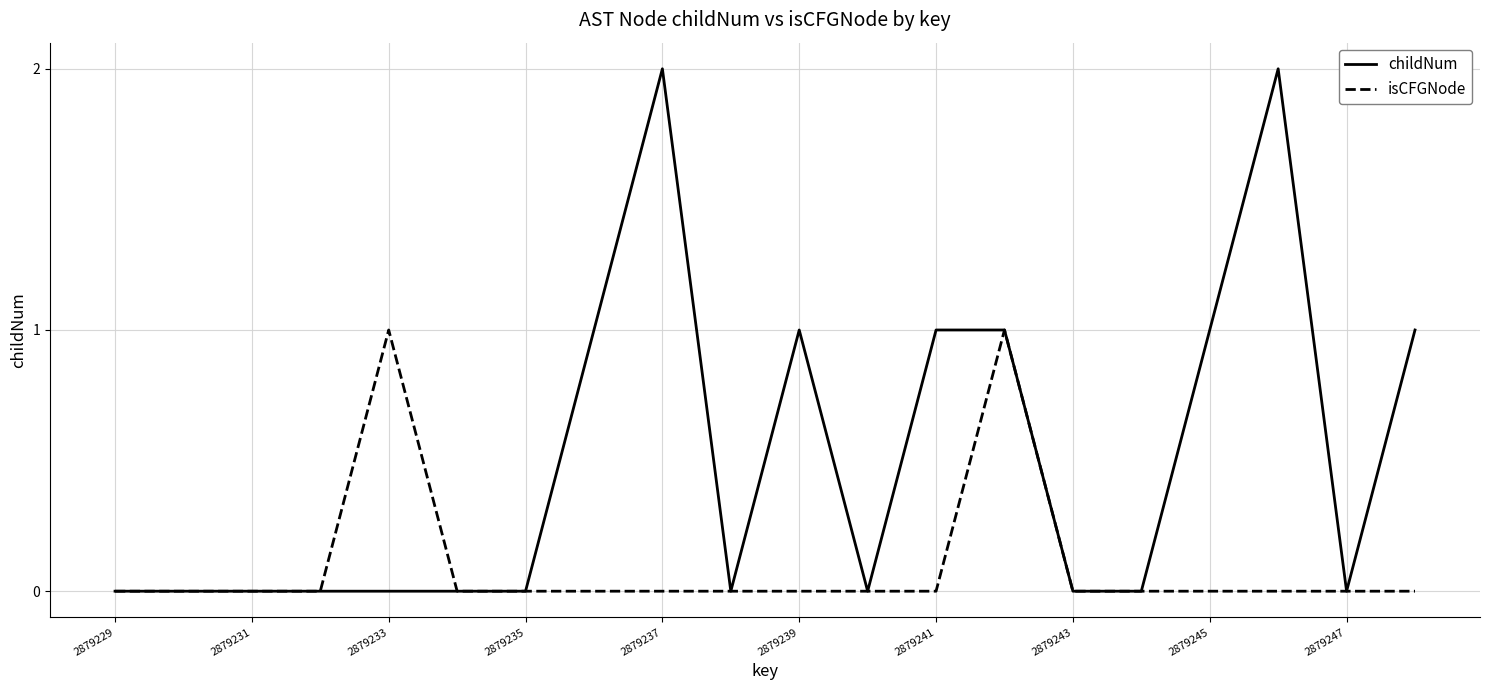

List the series in order of their peak value, highest first.

childNum, isCFGNode